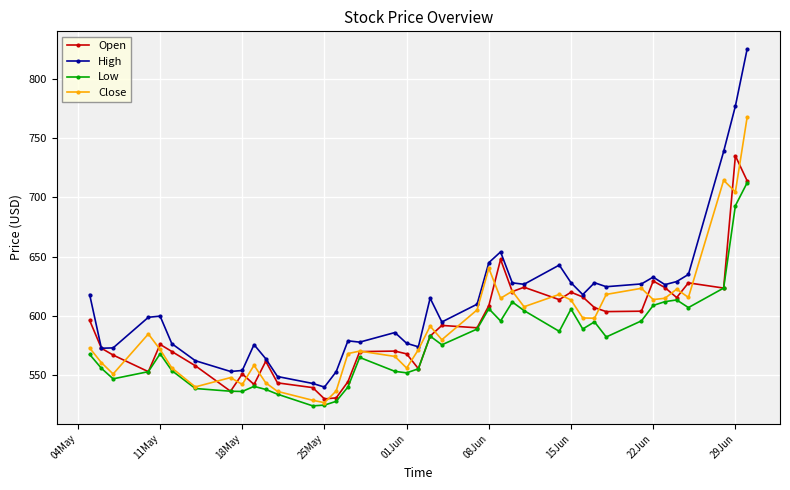

List the series in order of their peak value, lowest first.

Low, Open, Close, High